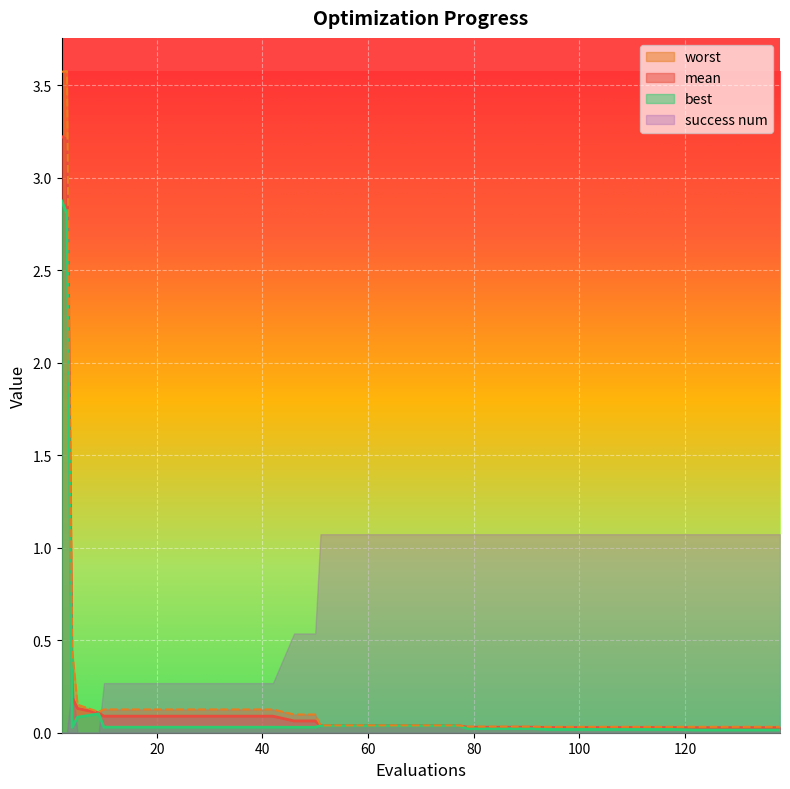

What is the maximum value for mean?

3.2